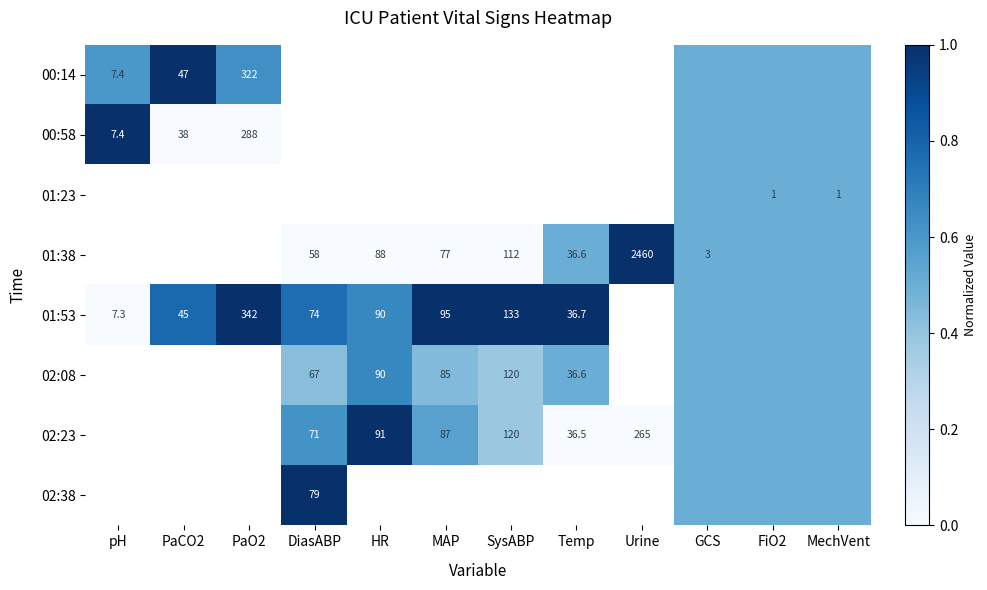

What is the sum of the 00:14 values at PaCO2 and PaO2?

369.0